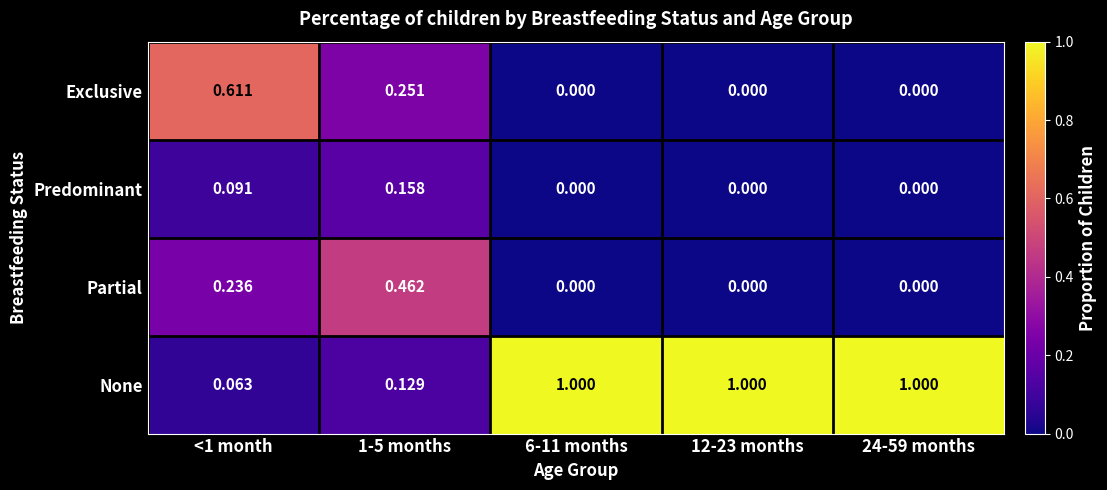

Rank the series at <1 month from lowest to highest value.

None, Predominant, Partial, Exclusive